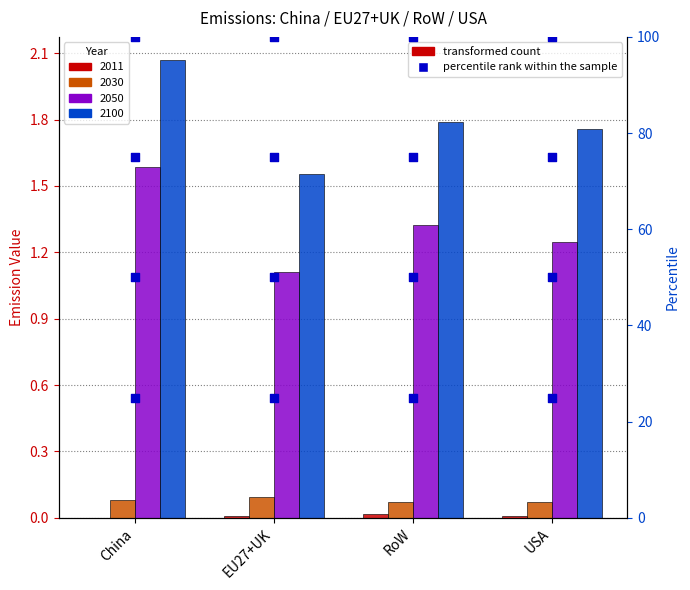

What is the total value across all series at USA?

250